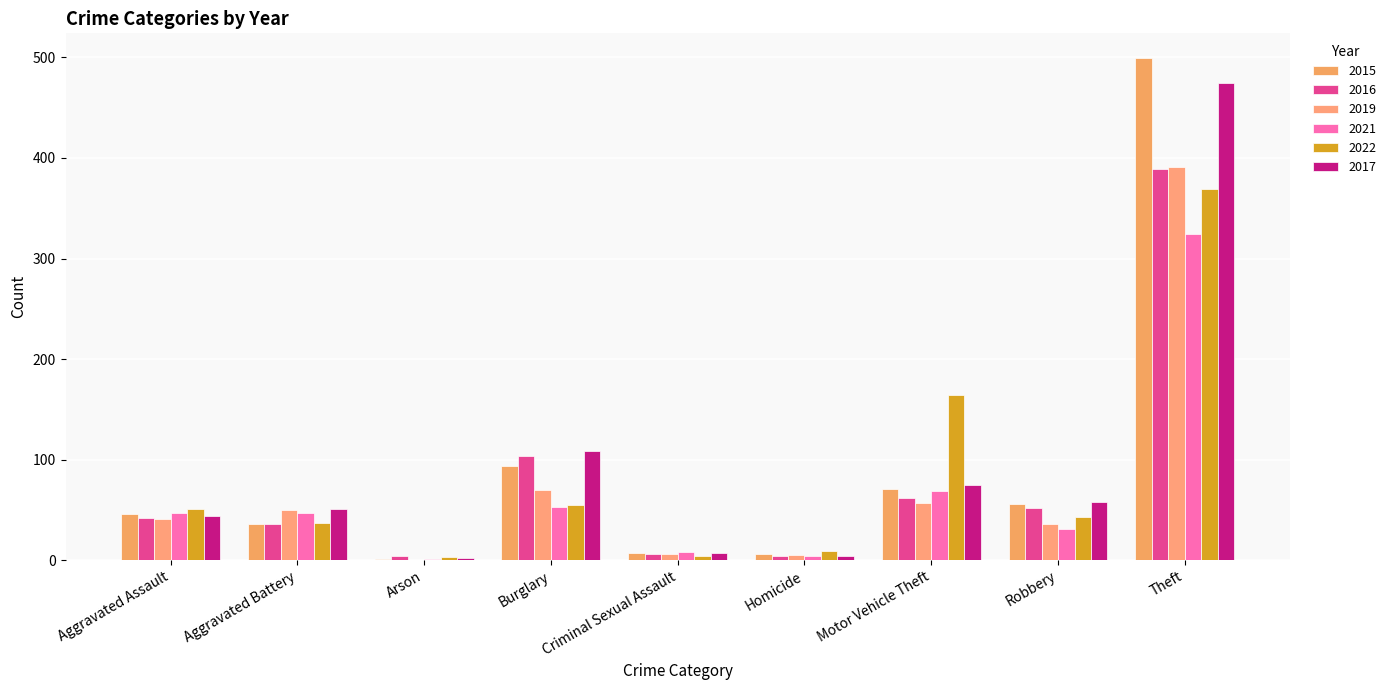

Reading left to right, transcribe all the data shown in this chart.

2015: Aggravated Assault=46	Aggravated Battery=36	Arson=1	Burglary=94	Criminal Sexual Assault=7	Homicide=6	Motor Vehicle Theft=71	Robbery=56	Theft=499
2016: Aggravated Assault=42	Aggravated Battery=36	Arson=4	Burglary=104	Criminal Sexual Assault=6	Homicide=4	Motor Vehicle Theft=62	Robbery=52	Theft=389
2019: Aggravated Assault=41	Aggravated Battery=50	Arson=0	Burglary=70	Criminal Sexual Assault=6	Homicide=5	Motor Vehicle Theft=57	Robbery=36	Theft=391
2021: Aggravated Assault=47	Aggravated Battery=47	Arson=1	Burglary=53	Criminal Sexual Assault=8	Homicide=4	Motor Vehicle Theft=69	Robbery=31	Theft=324
2022: Aggravated Assault=51	Aggravated Battery=37	Arson=3	Burglary=55	Criminal Sexual Assault=4	Homicide=9	Motor Vehicle Theft=164	Robbery=43	Theft=369
2017: Aggravated Assault=44	Aggravated Battery=51	Arson=2	Burglary=109	Criminal Sexual Assault=7	Homicide=4	Motor Vehicle Theft=75	Robbery=58	Theft=475